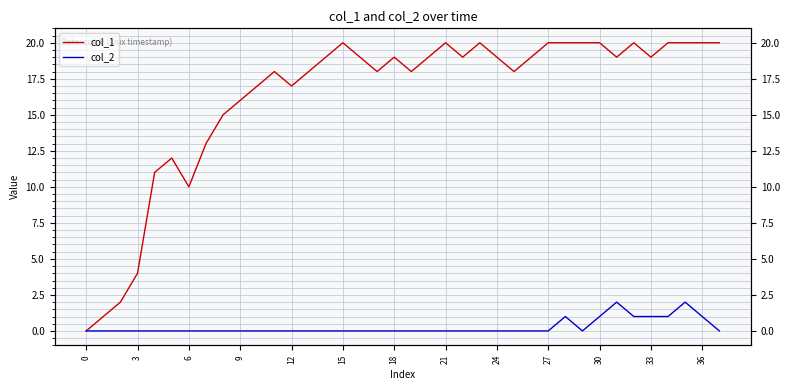

Does the chart display data point markers on the line(s)?

No